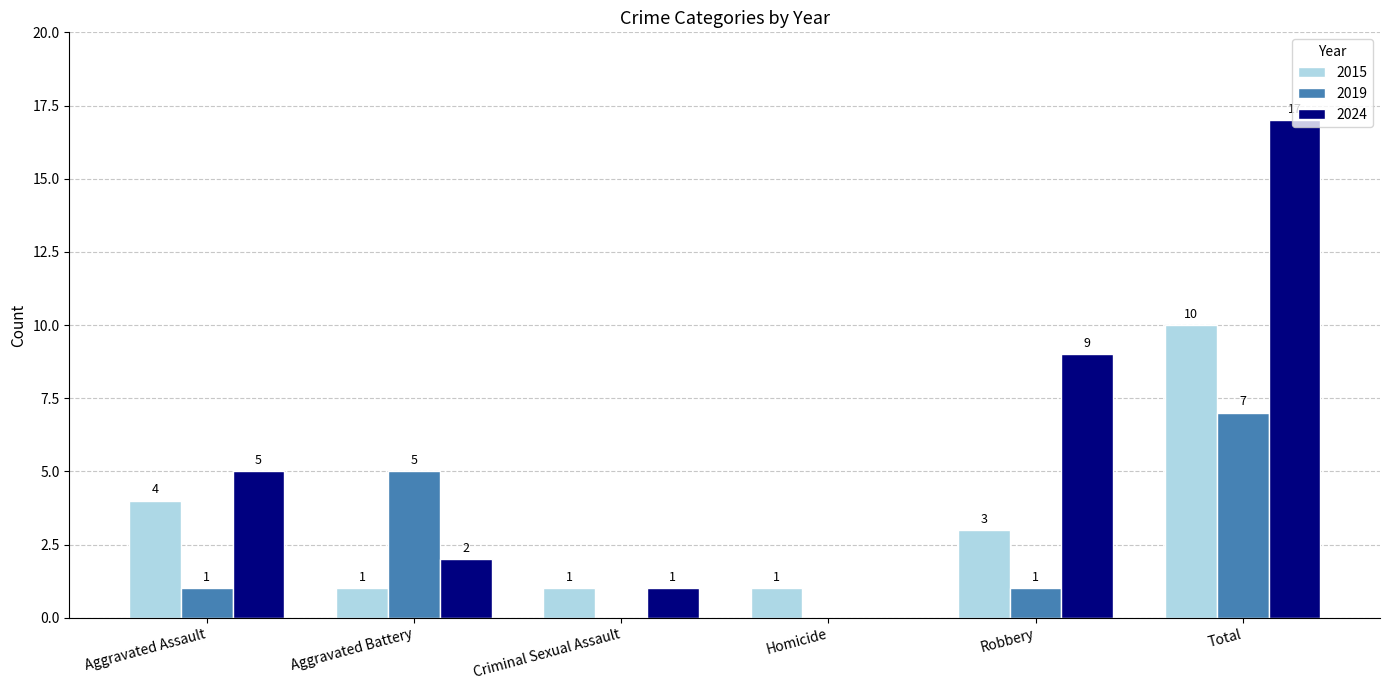

Between Criminal Sexual Assault and Total, which series saw the biggest shift?

2024